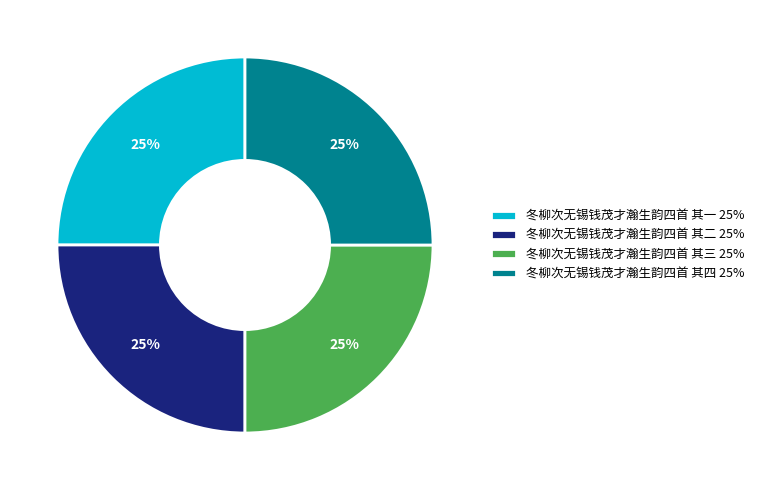

True or false: 冬柳次无锡钱茂才瀚生韵四首 其四 accounts for 25% of the total.

True